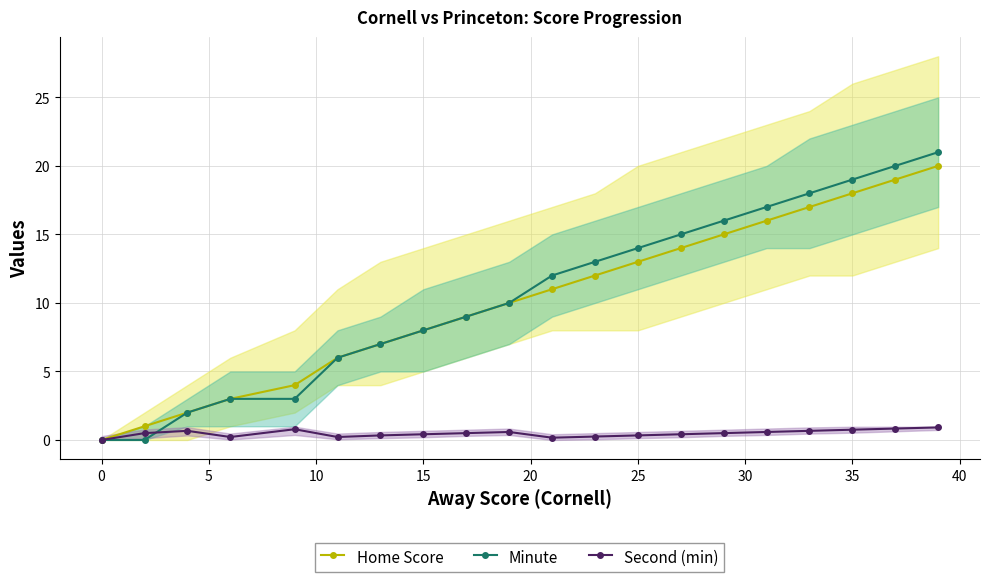

True or false: Minute has more than 1 interior local peaks.

False